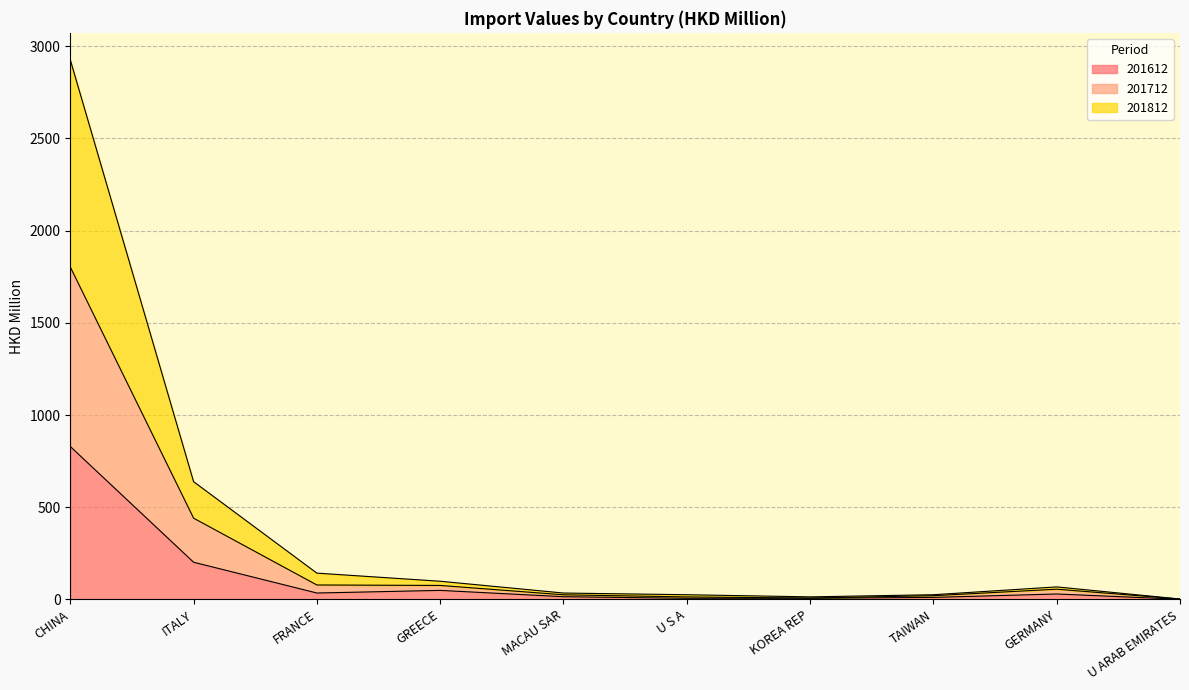

At MACAU SAR, list the series in order from largest to smallest.

201812, 201712, 201612